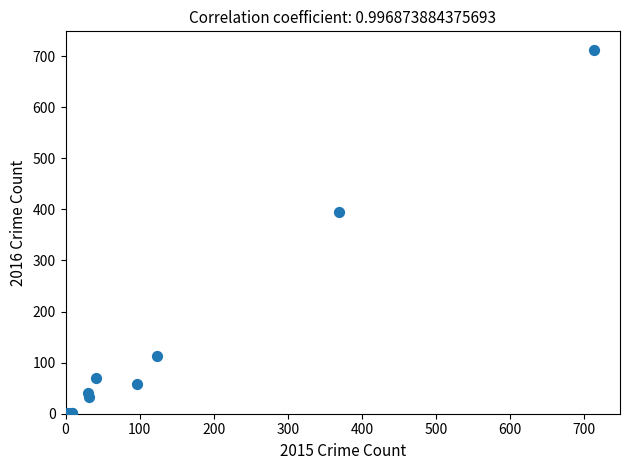

What Y value in the scatter plot is closest to 357?

394